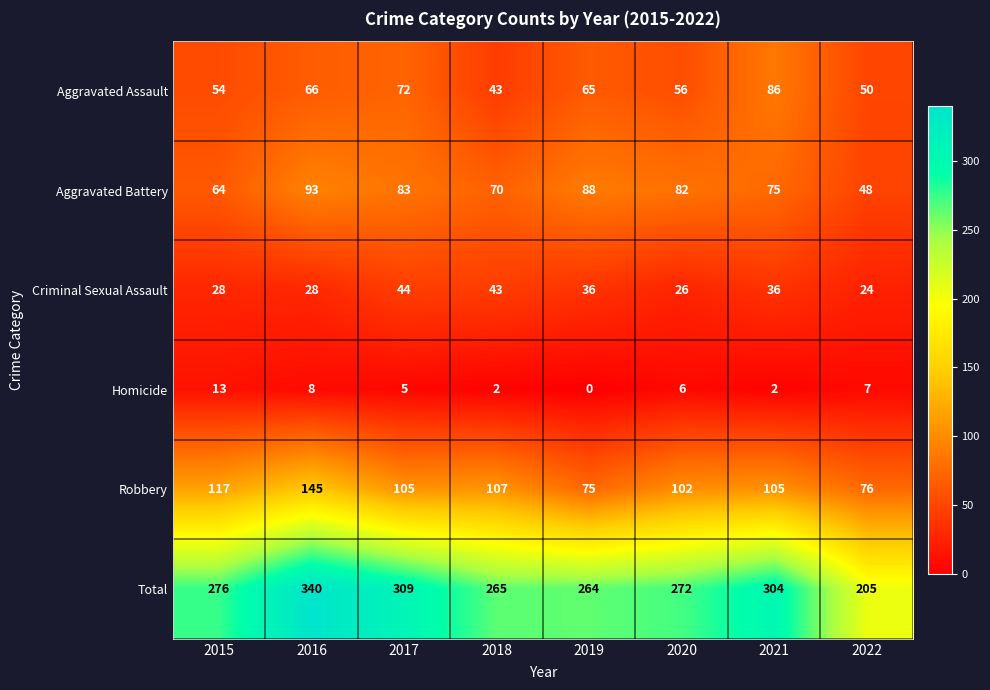

What is the difference between the Total values at 2022 and 2017?

104